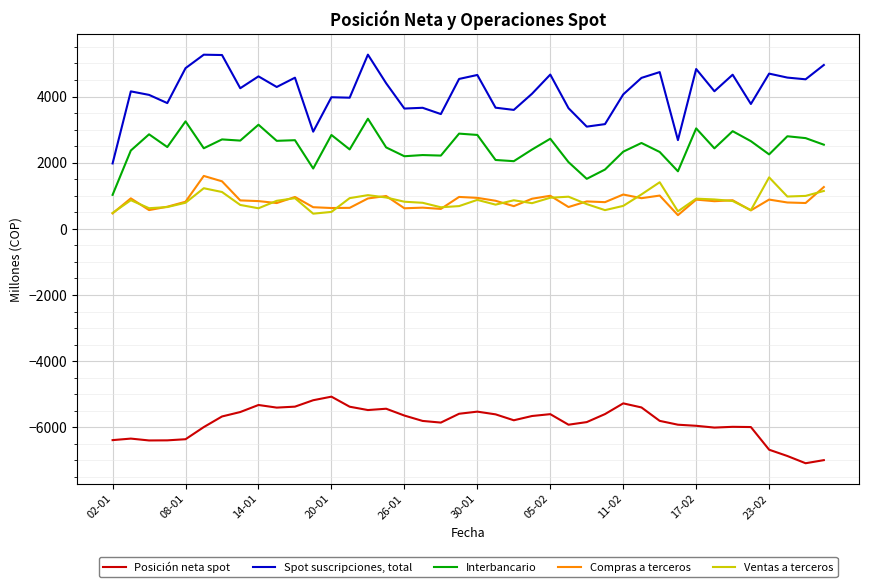

True or false: Interbancario and Ventas a terceros cross at least once.

False